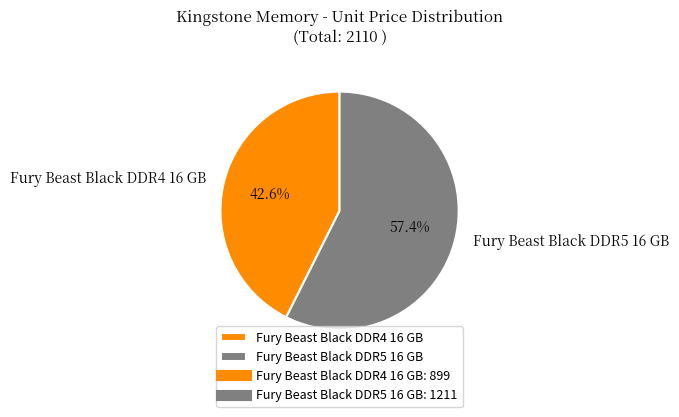

What percentage is the Fury Beast Black DDR4 16 GB slice, to the nearest percent?

43%